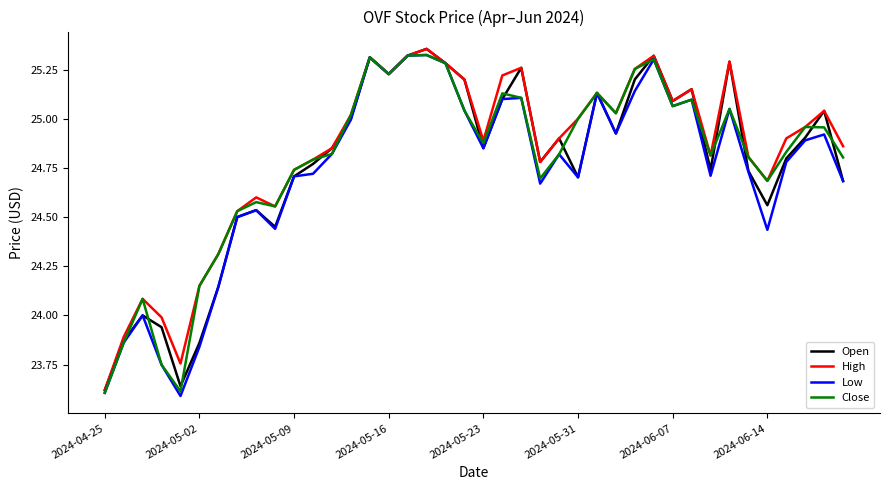

What are all the series names shown in the legend?

Open, High, Low, Close